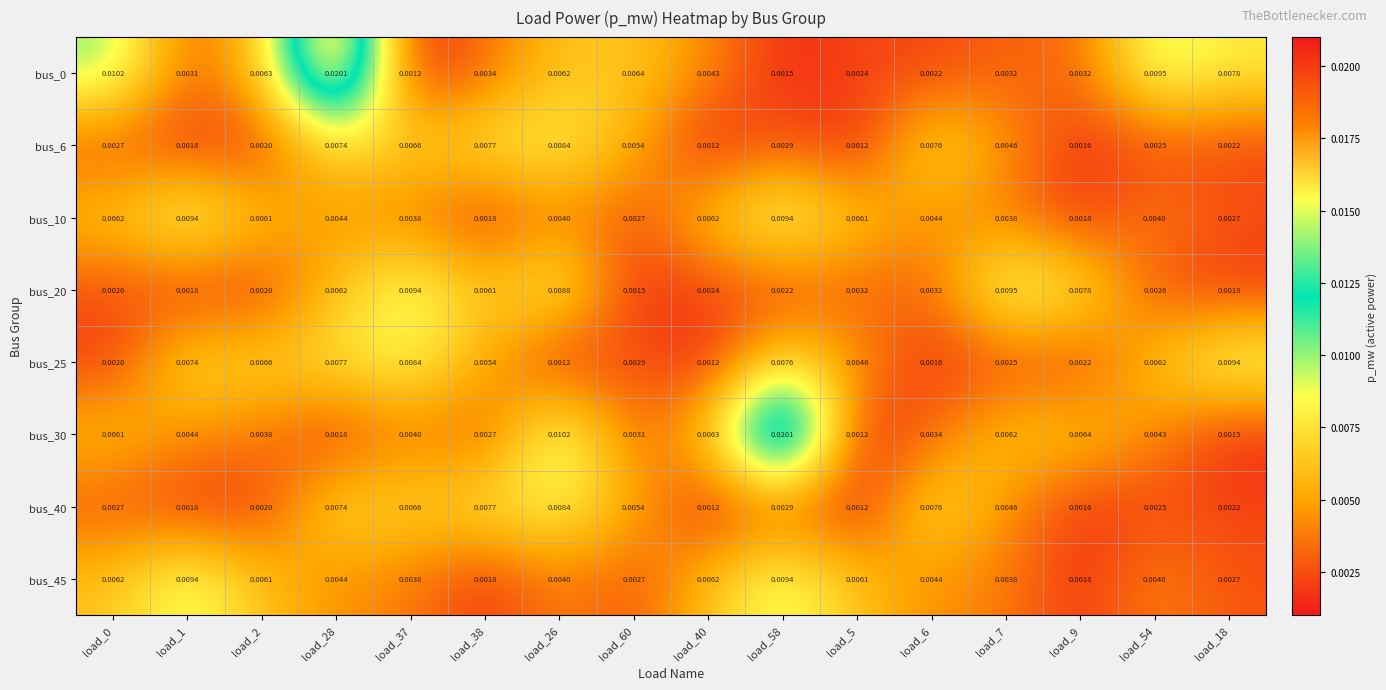

Is the value of bus_0 at load_40 greater than the value of bus_6 at load_54?

Yes